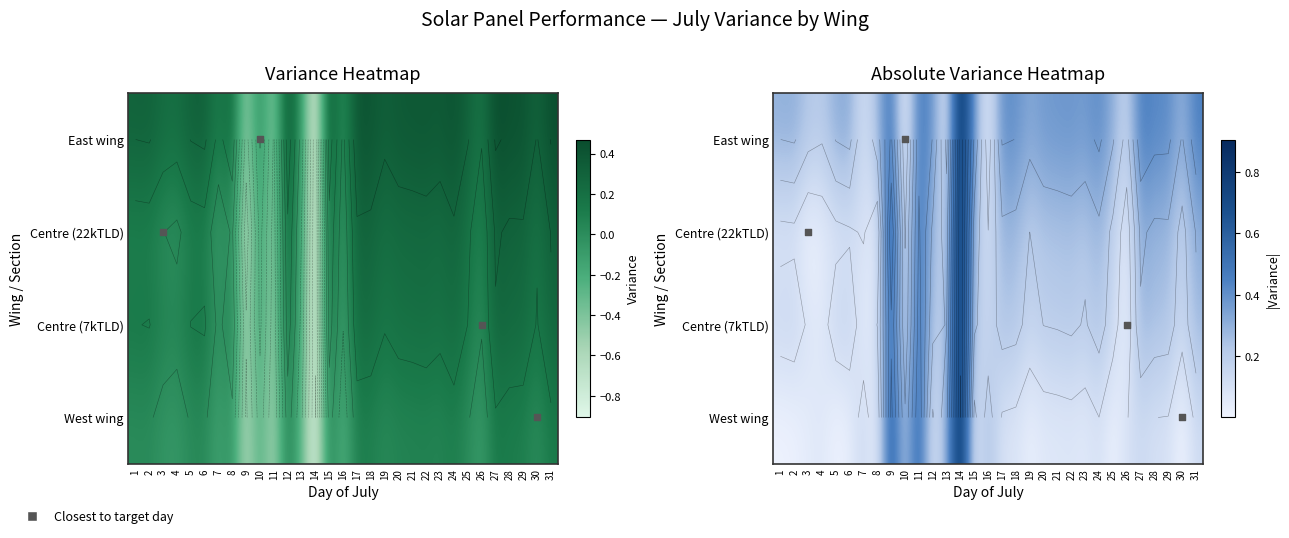

Where is Centre (7kTLD) nearest to the value 0?

26